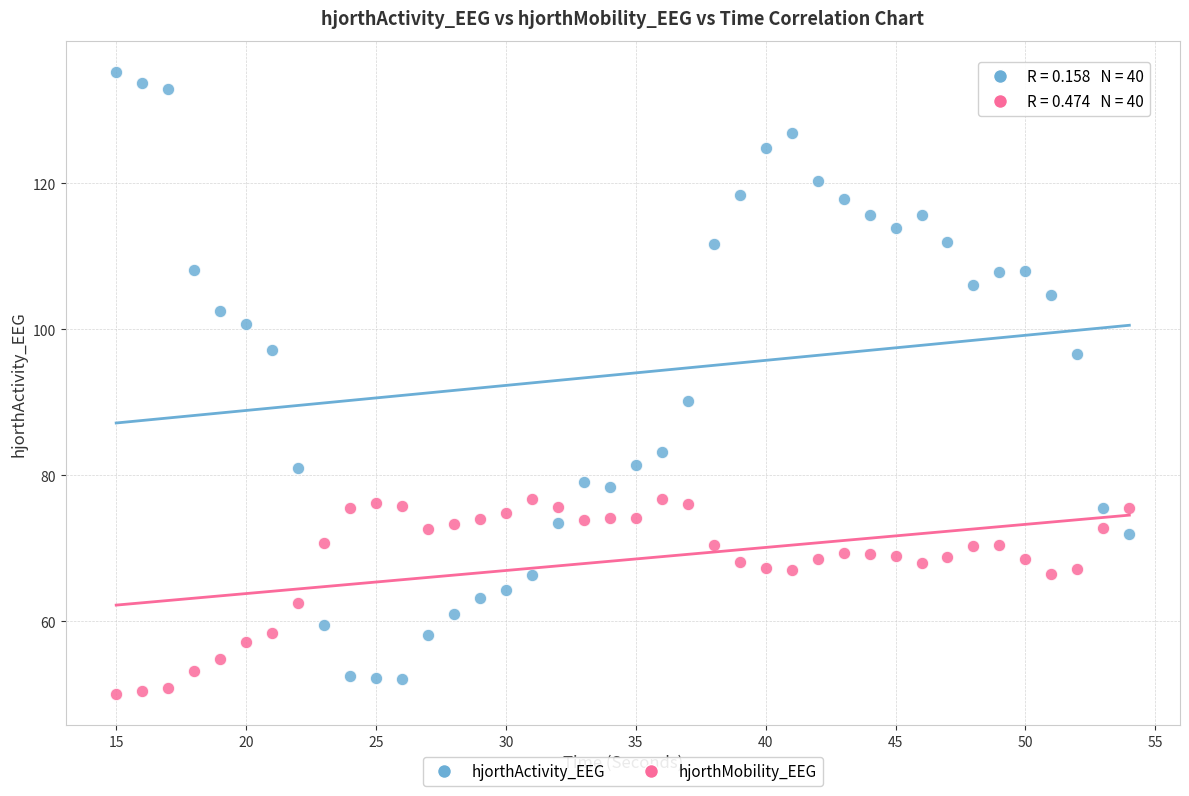

Which series has the largest Y range (max minus min)?

hjorthActivity_EEG